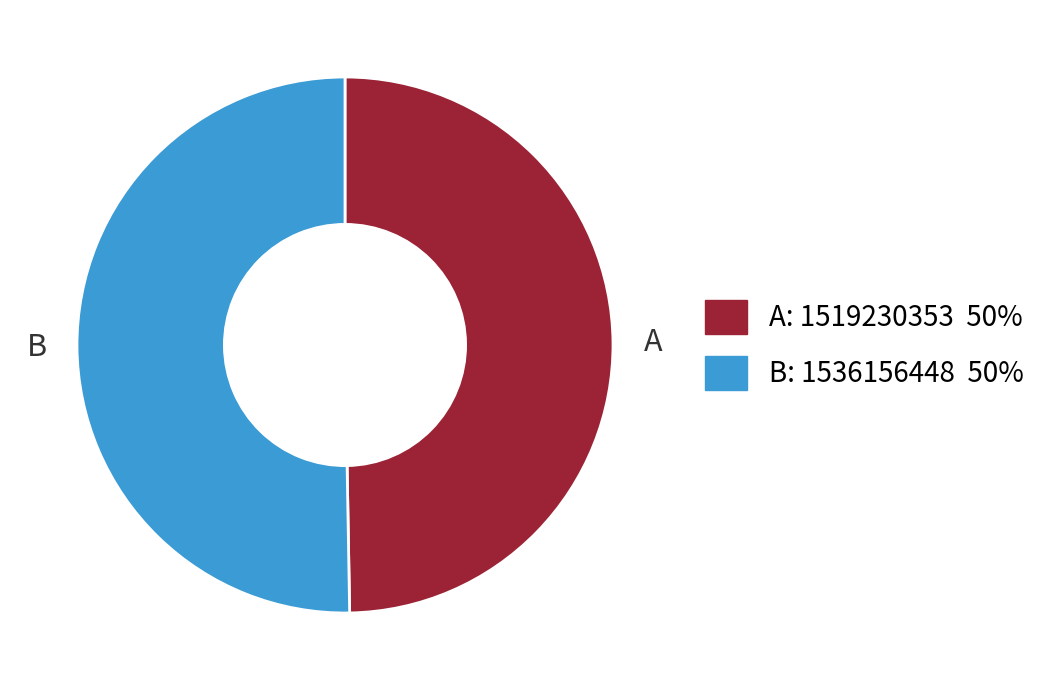

How many segments does this pie chart have?

2